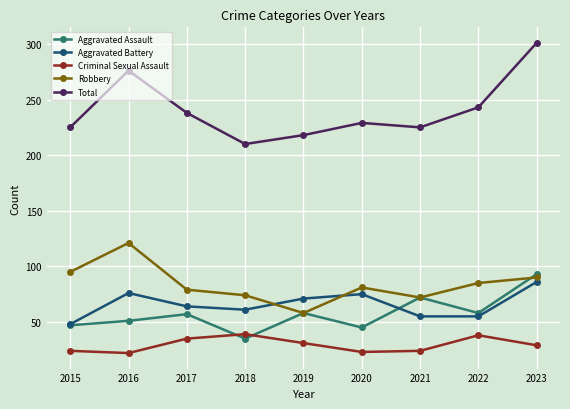

At which category does the chart reach its peak across all series?

2023